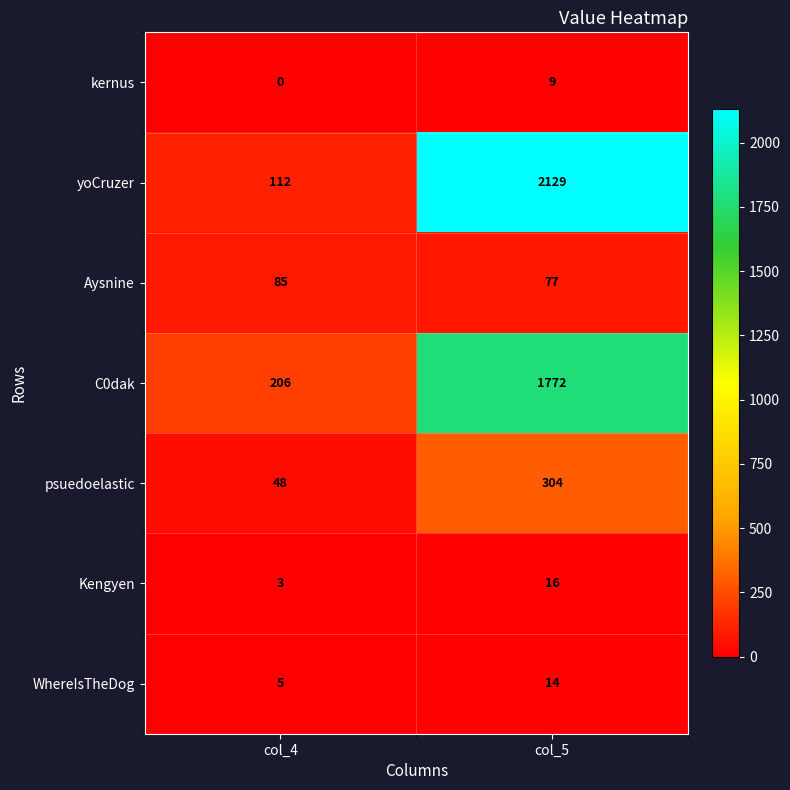

Rank the series by their maximum value, from lowest to highest.

kernus, WhereIsTheDog, Kengyen, Aysnine, psuedoelastic, C0dak, yoCruzer